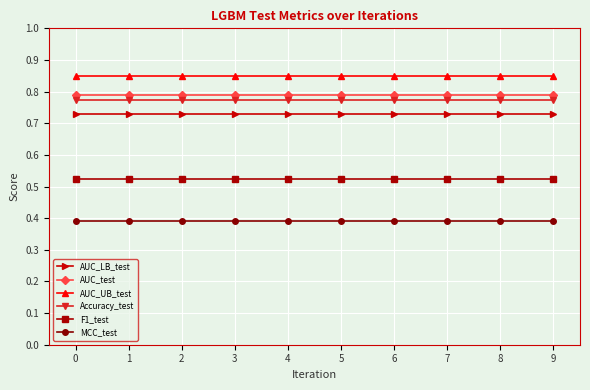

What is the total value across all series at 5?

4.1